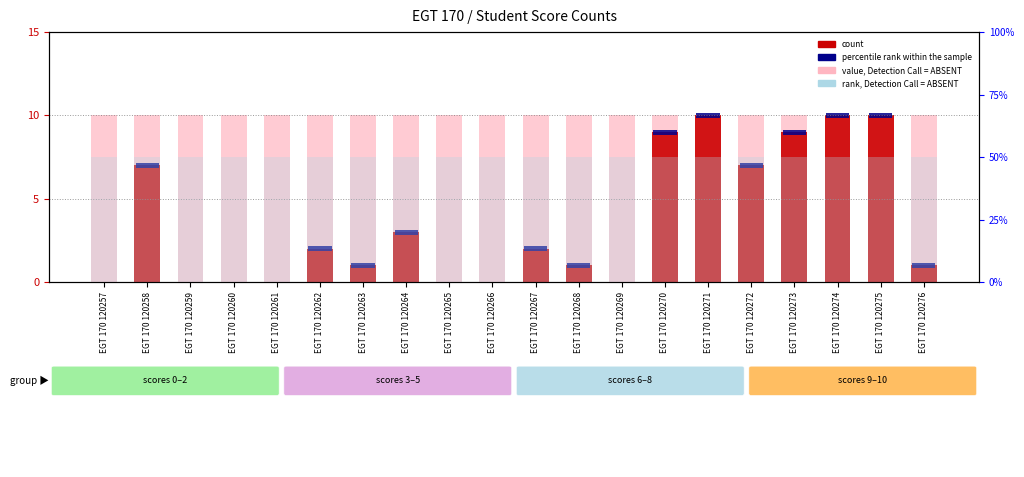

At which label is count closest to 5?

EGT 170 120258